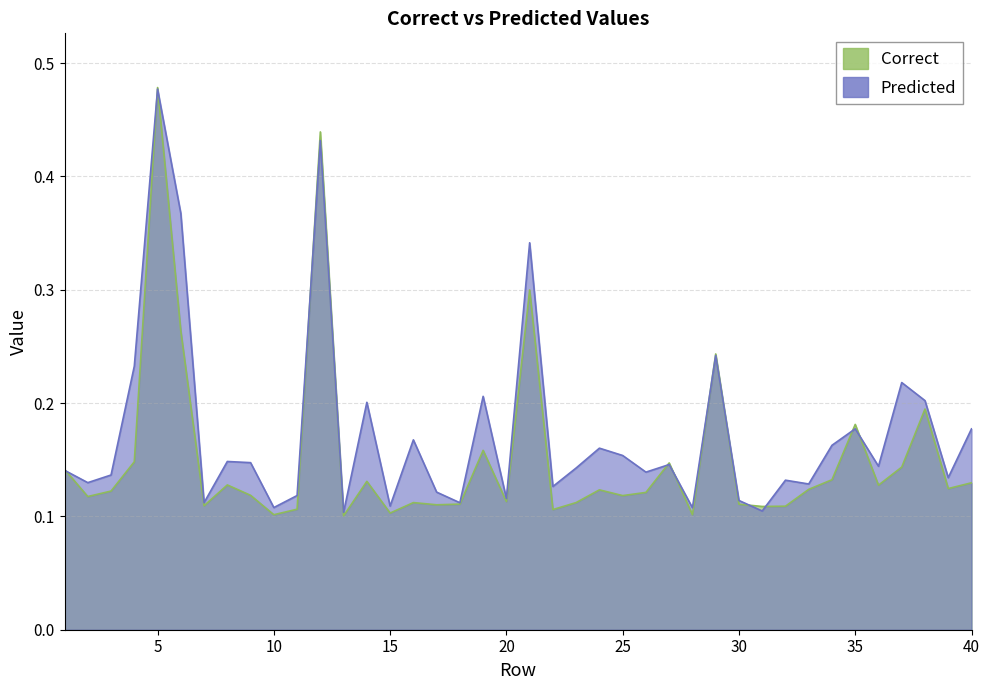

Reading right to left, extract all data points from this chart.

Correct: 0.1	0.1	0.2	0.1	0.1	0.2	0.1	0.1	0.1	0.1	0.1	0.2	0.1	0.1	0.1	0.1	0.1	0.1	0.1	0.3	0.1	0.2	0.1	0.1	0.1	0.1	0.1	0.1	0.4	0.1	0.1	0.1	0.1	0.1	0.3	0.5	0.1	0.1	0.1	0.1
Predicted: 0.2	0.1	0.2	0.2	0.1	0.2	0.2	0.1	0.1	0.1	0.1	0.2	0.1	0.1	0.1	0.2	0.2	0.1	0.1	0.3	0.1	0.2	0.1	0.1	0.2	0.1	0.2	0.1	0.4	0.1	0.1	0.1	0.1	0.1	0.4	0.5	0.2	0.1	0.1	0.1